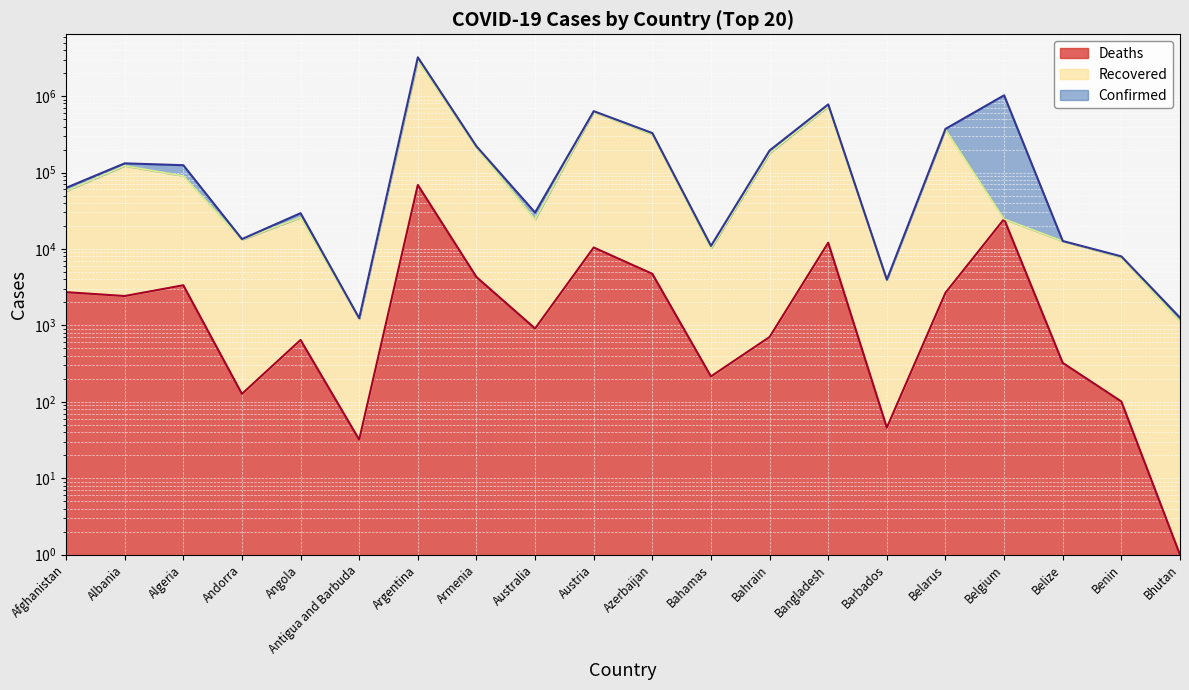

What is the difference between the second highest and minimum values in the Confirmed series?

1022343